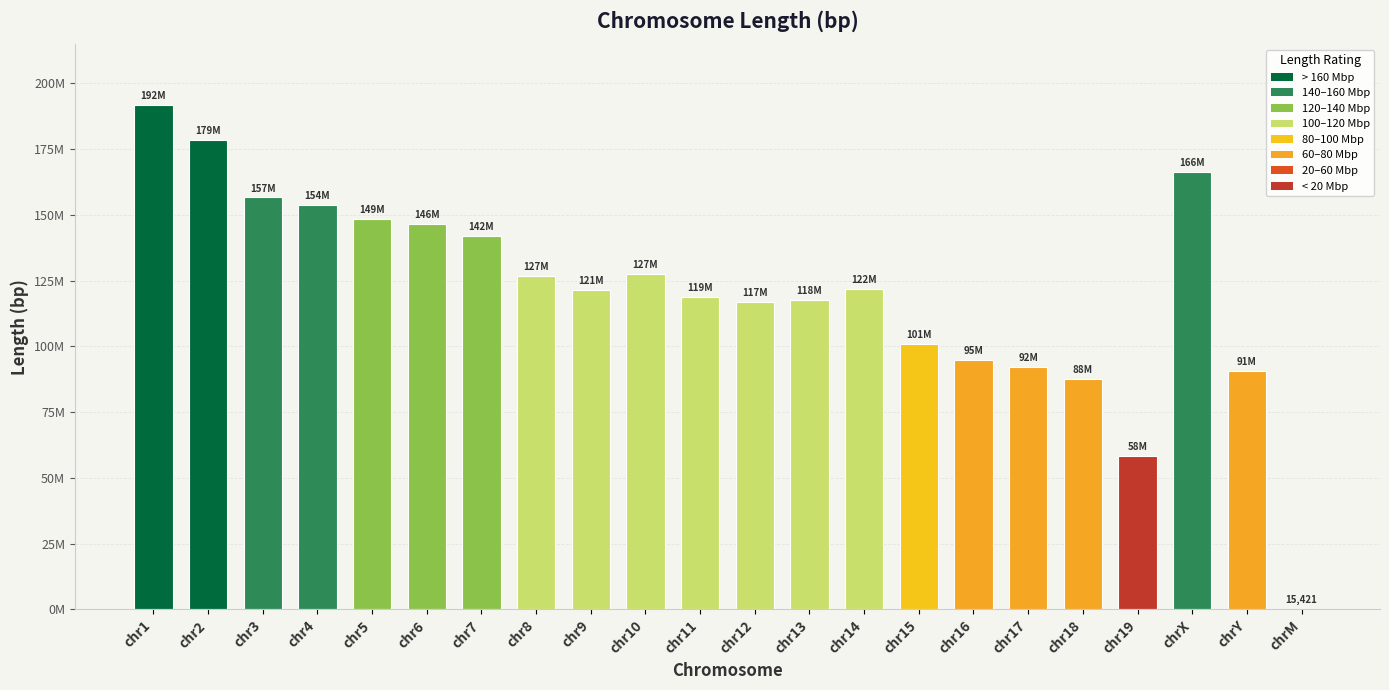

What is the ratio of the value at chr12 to the value at chr7?

0.8